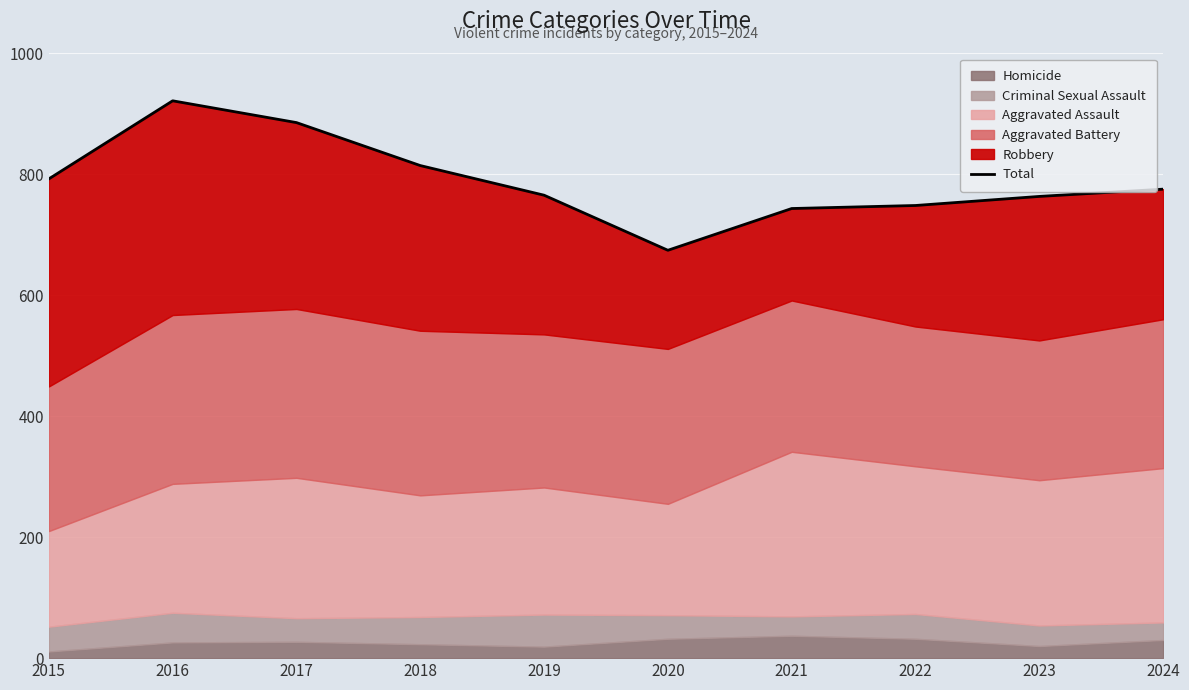

True or false: there are more than 2 points higher than both neighbors.

False